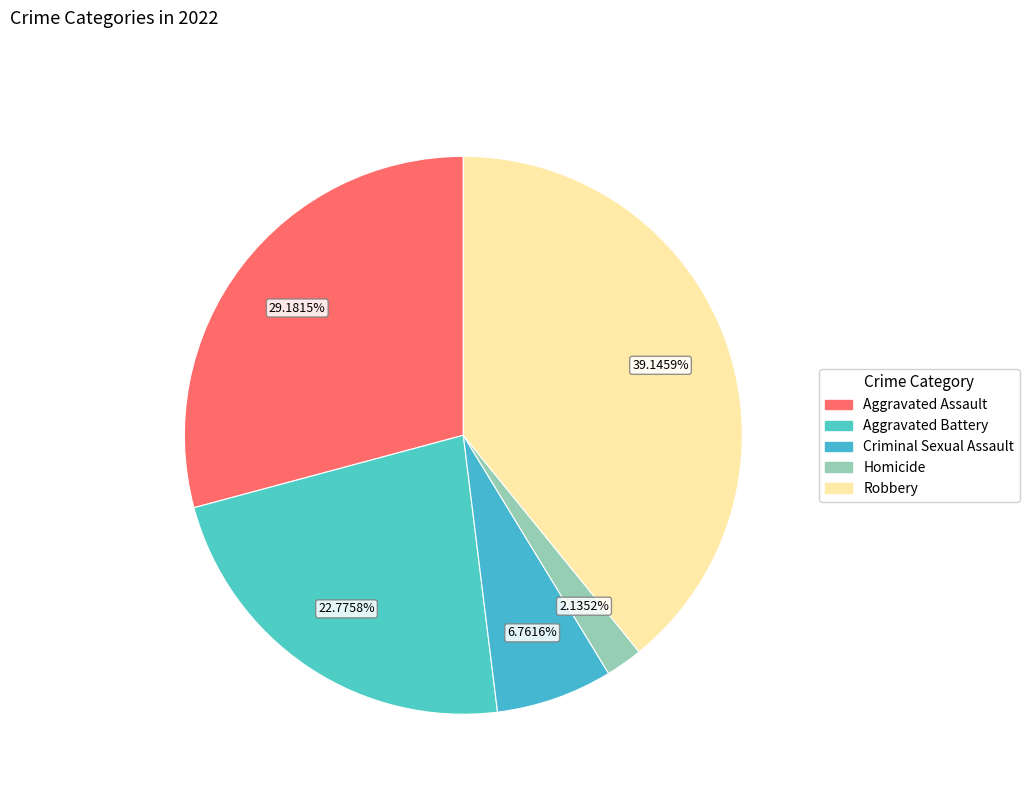

Does Aggravated Battery represent more than half of the total?

No